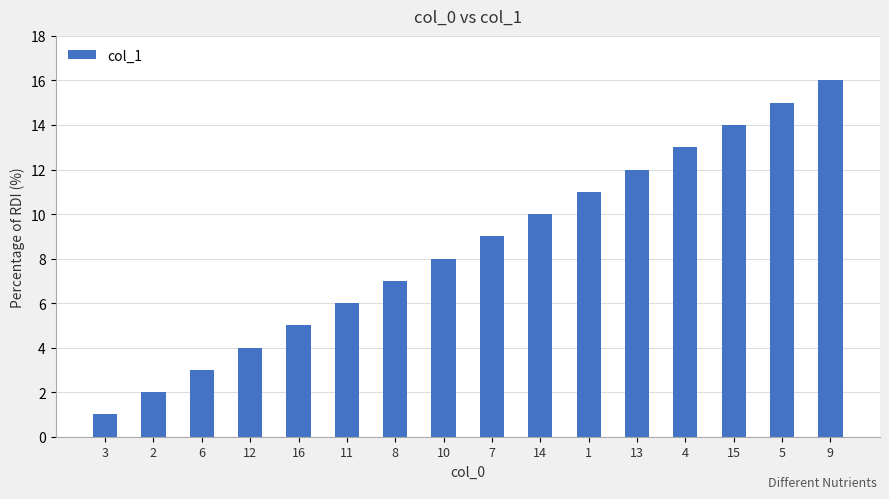

How many values are below 9?

8